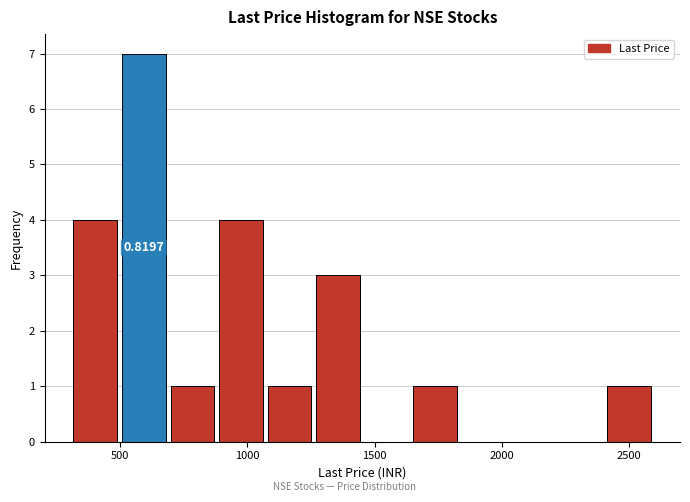

Around what value on the x-axis is the tallest bar? Give the approximate position of its centre, as read against the axis.

600